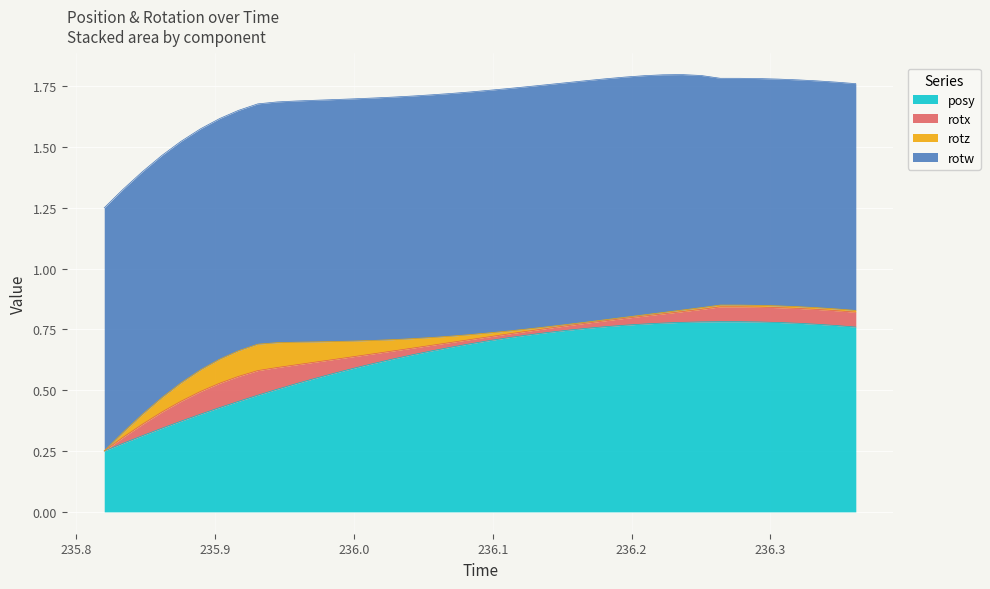

How many interior local peaks does the rotz series have?

1